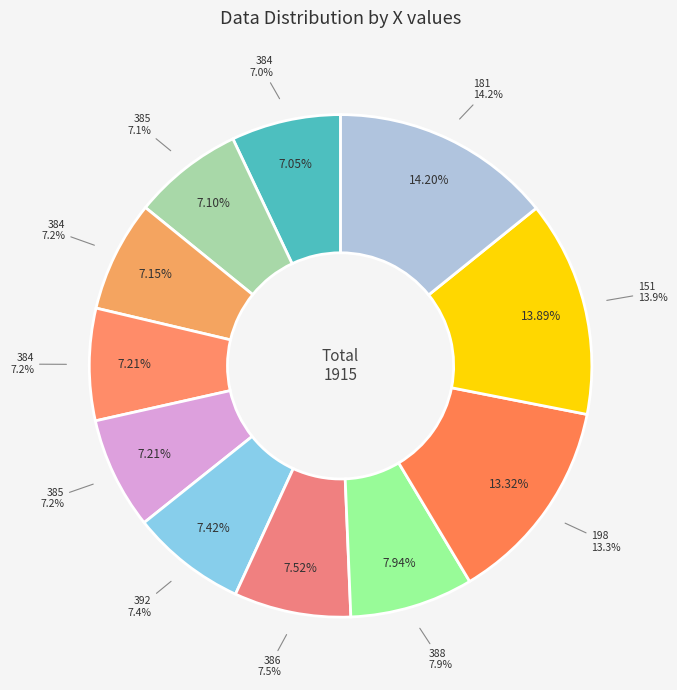

Is the sum of 384 and 385 greater than half?

No